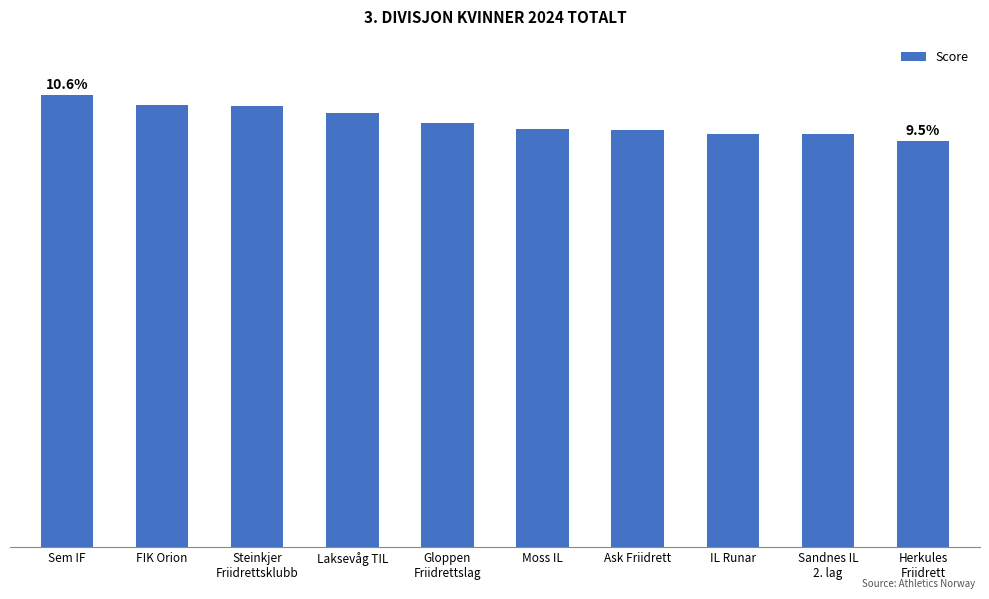

What is the difference between the values at Sem IF and Herkules
Friidrett?

1402